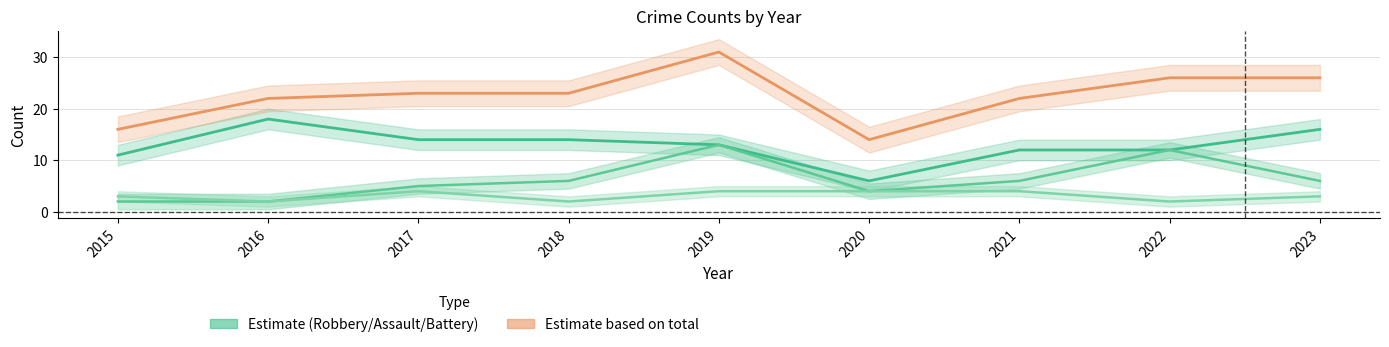

Is it true that Aggravated Assault equals 2 at 2016?

True